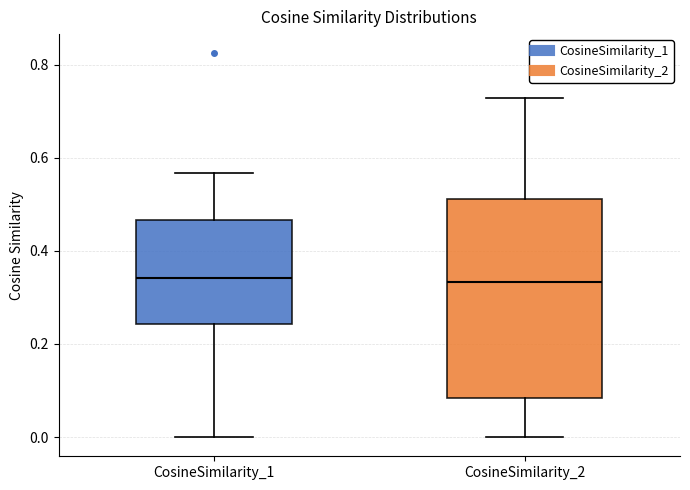

Where does the median line of the box for CosineSimilarity_2 sit on the y-axis? The values are not printed on the chart, so give them approximately, as read against the axis.

0.34